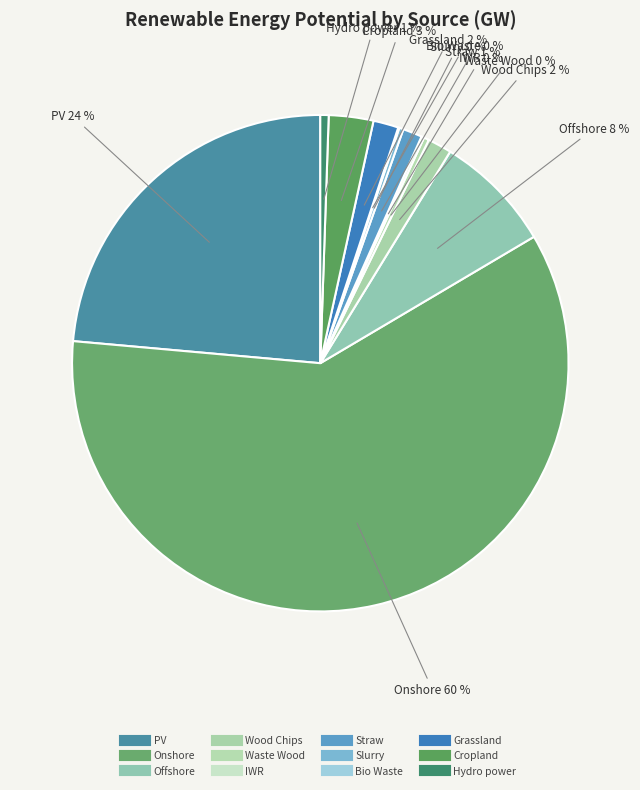

Rank the categories by value from lowest to highest.

Bio Waste, IWR, Slurry, Waste Wood, Hydro power, Straw, Wood Chips, Grassland, Cropland, Offshore, PV, Onshore